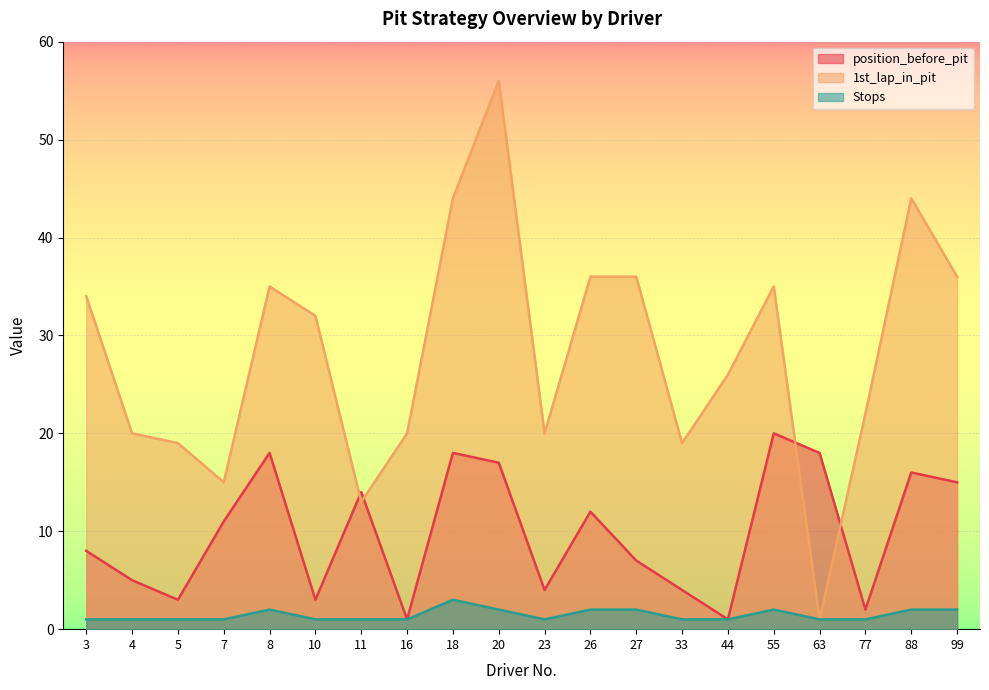

In Stops, how many points are higher than both neighbors (excluding endpoints)?

3